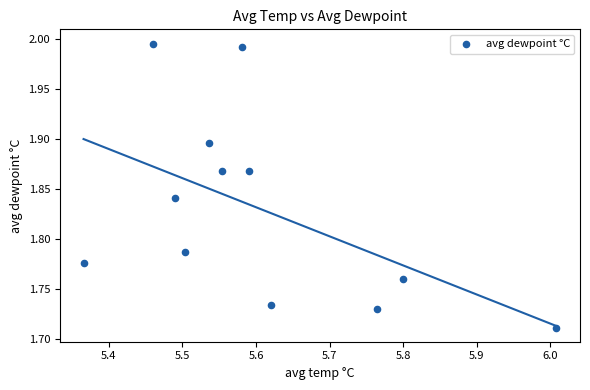

What is the average X value?

5.6